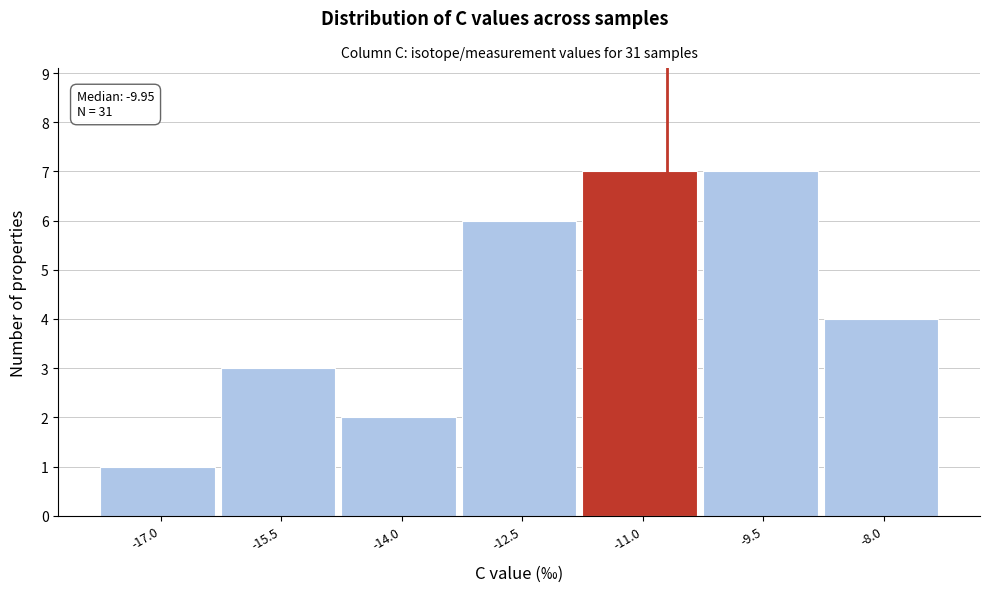

Reading left to right, extract all data points from this chart.

1	3	2	6	7	7	4